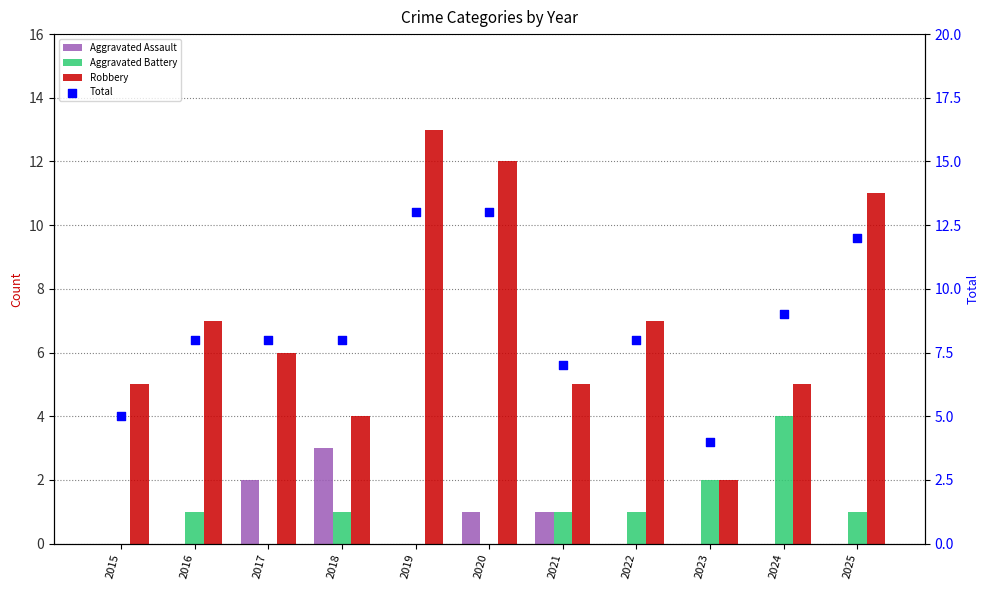

Which series reaches the maximum Y coordinate?

Robbery